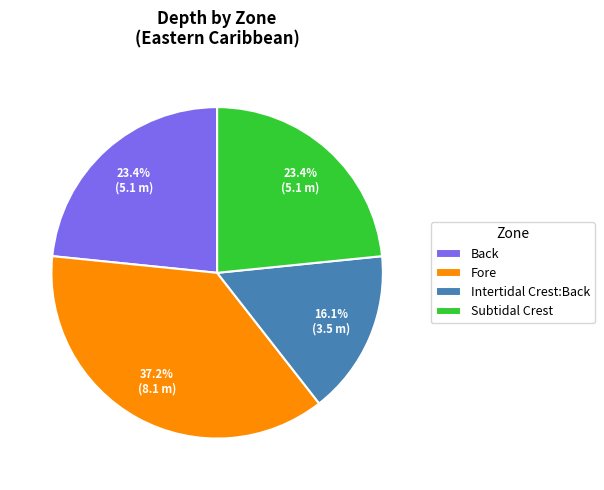

To the nearest percent, what is the difference between the Subtidal Crest and Fore slice percentages?

14%